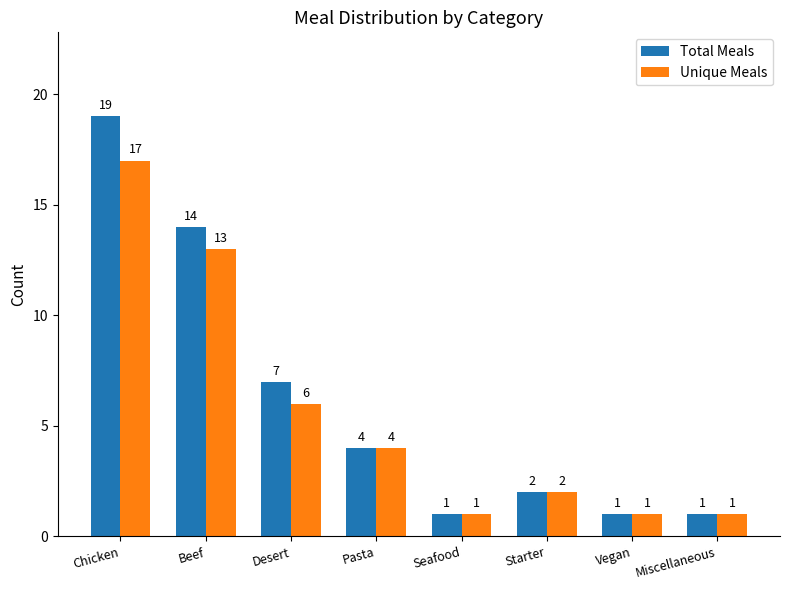

What position from the right is Beef?

7